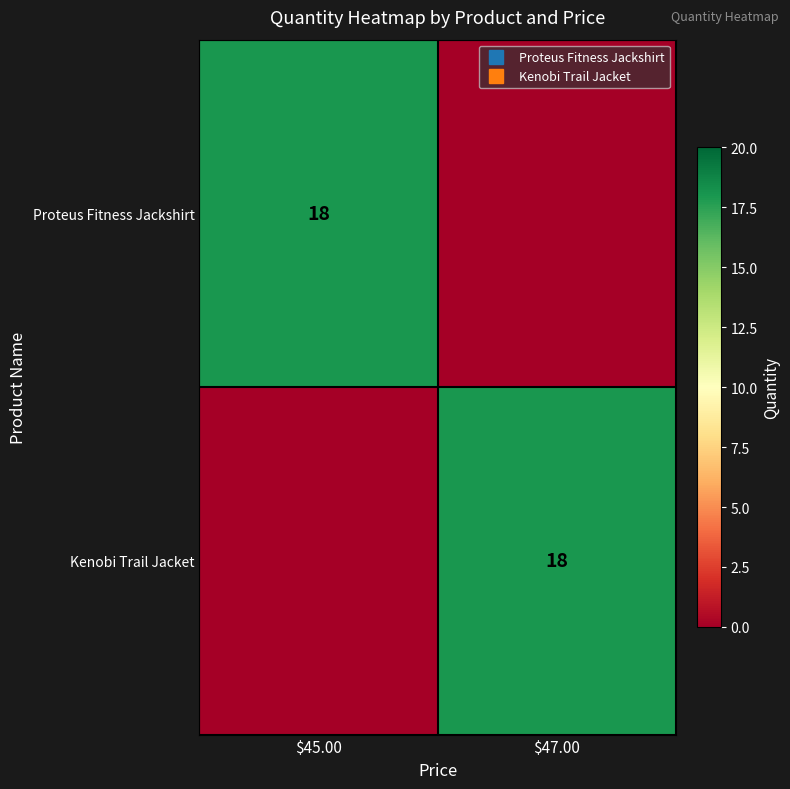

What is the total value across all series at $45.00?

18